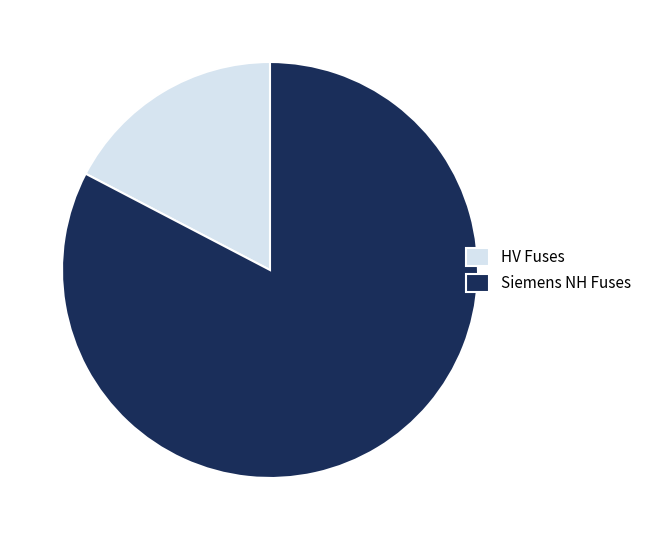

Does any single category account for the majority?

Yes